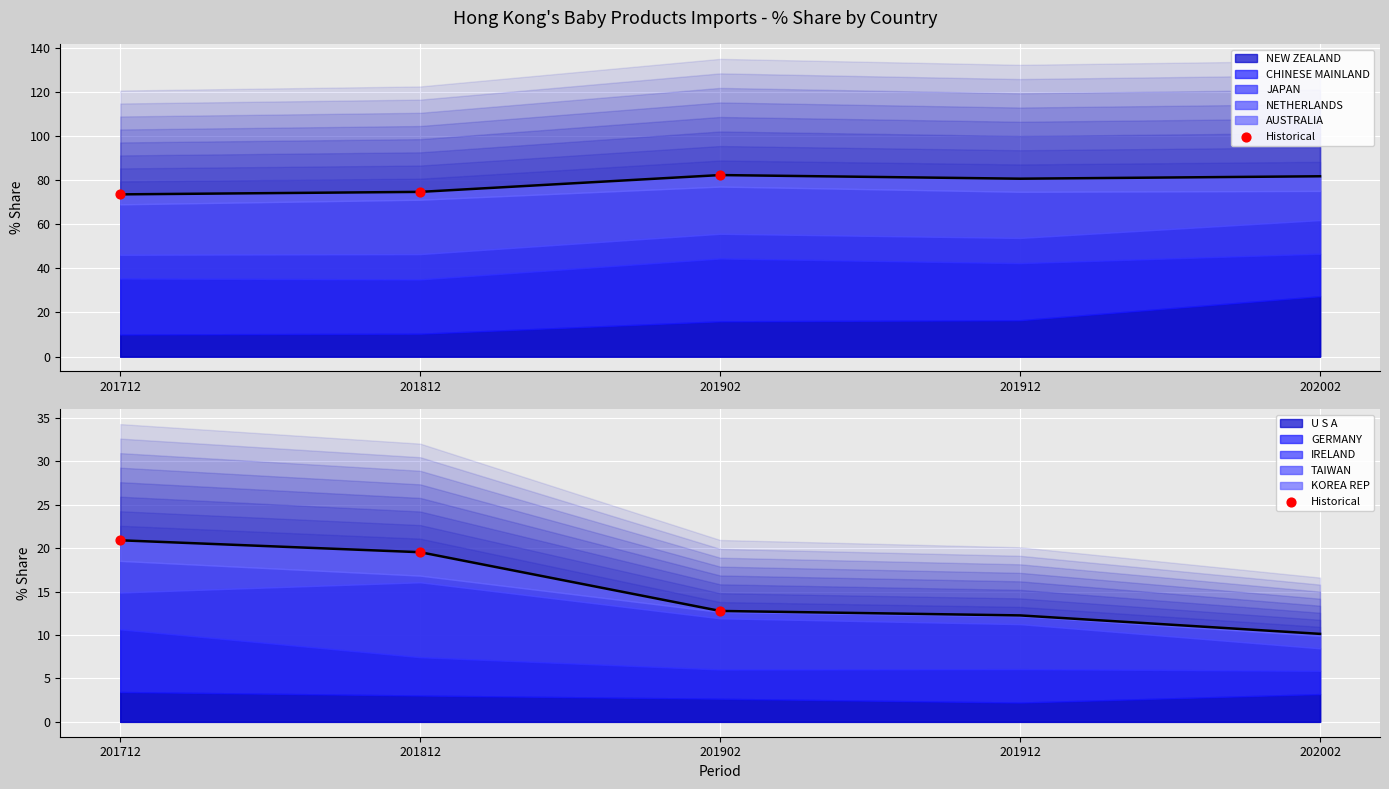

Between 202002 and 201912, which is larger?

201912